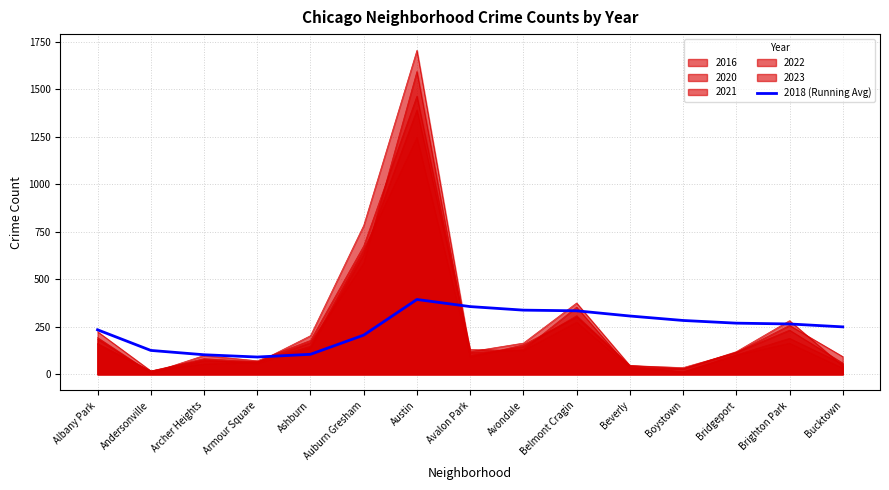

At which category does the data reach its first local peak?

Austin